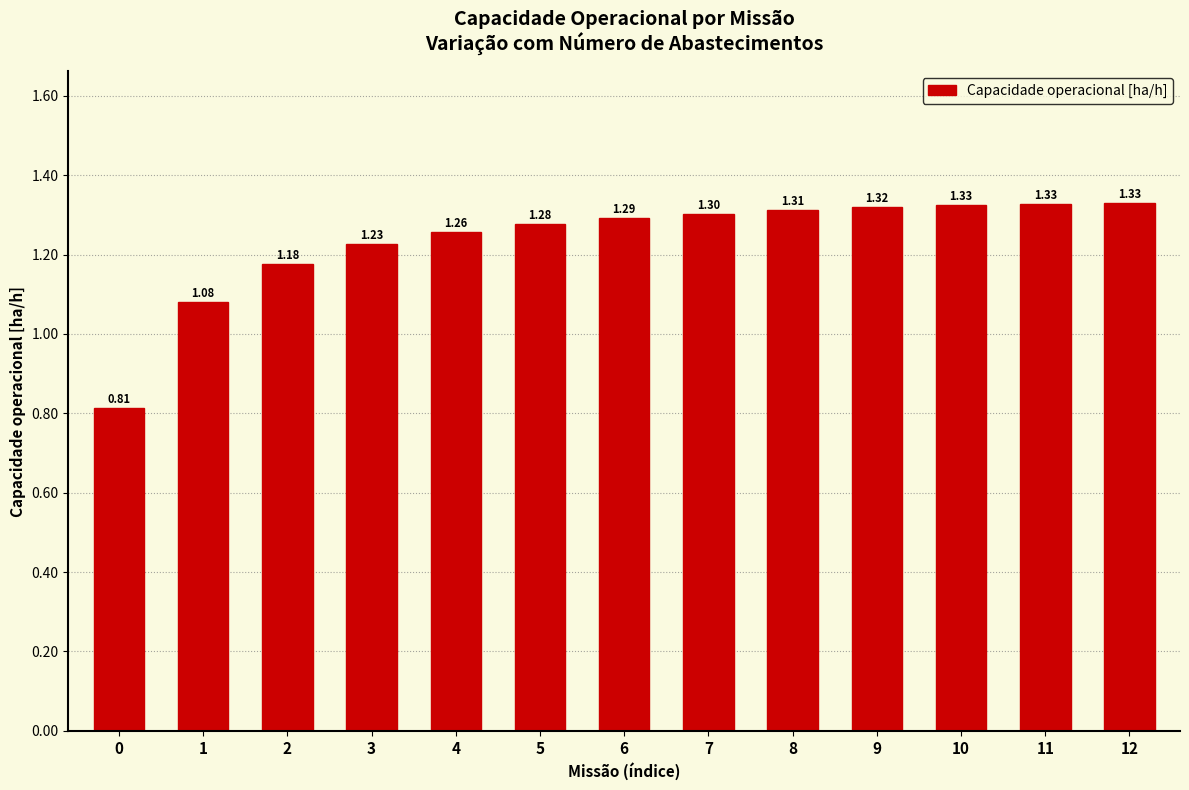

What is the change in value from 0 to 12?

+0.5